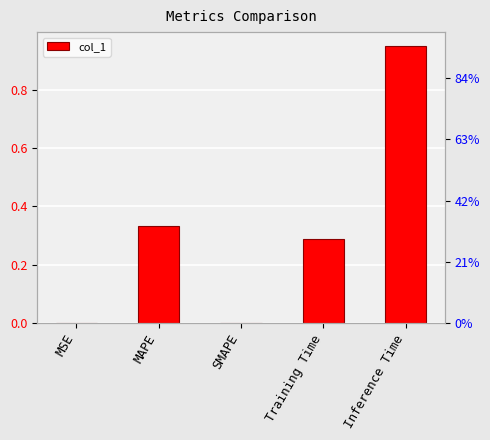

Reading left to right, extract all data points from this chart.

MSE=0.0	MAPE=0.3	SMAPE=0.0	Training Time=0.3	Inference Time=1.0